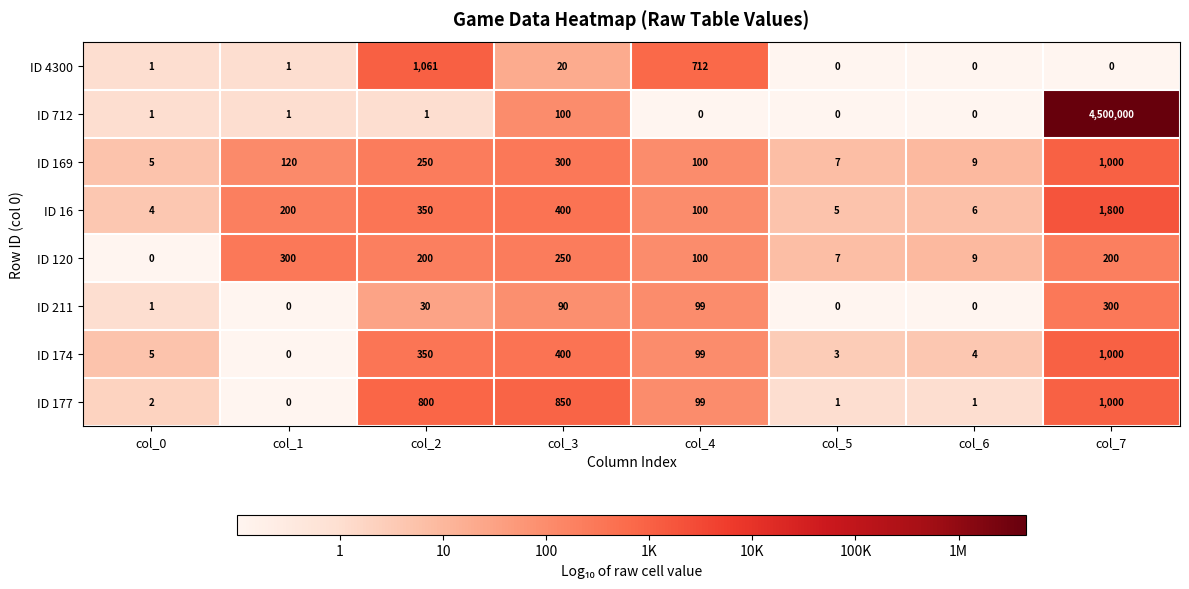

The value of ID 120 at col_1 is 300. True or false?

True